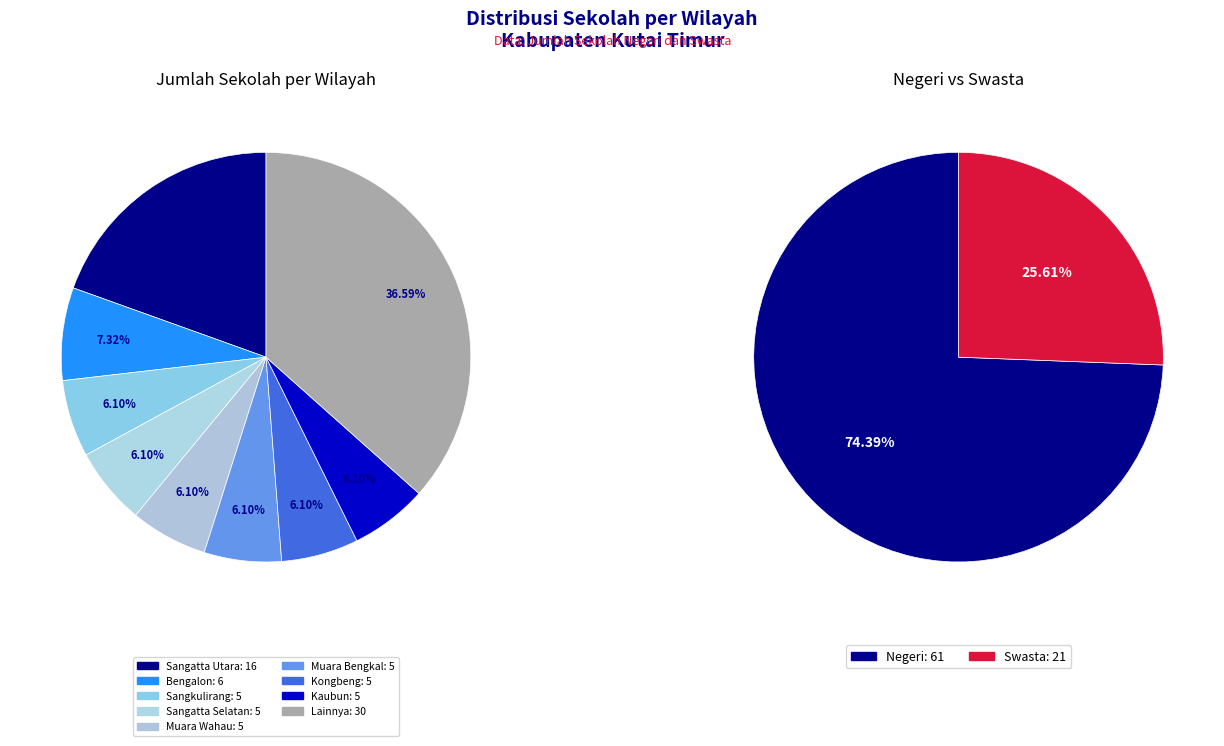

Is 11 the majority of the pie?

No